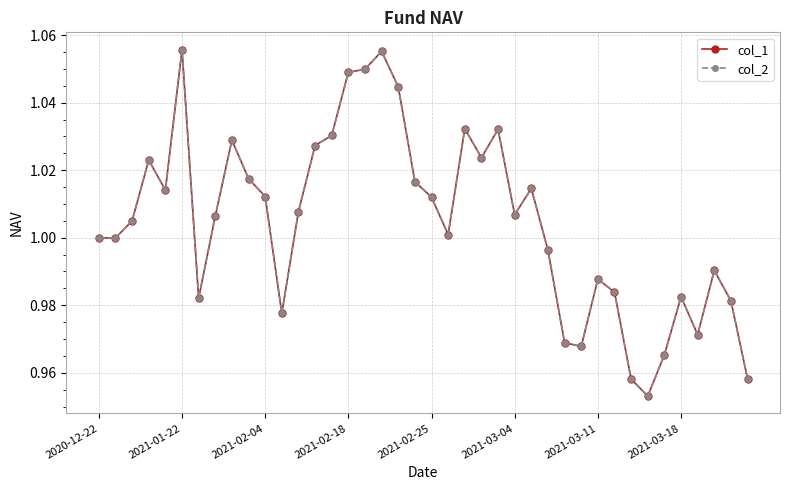

What is the sum of all col_2 values?

40.2